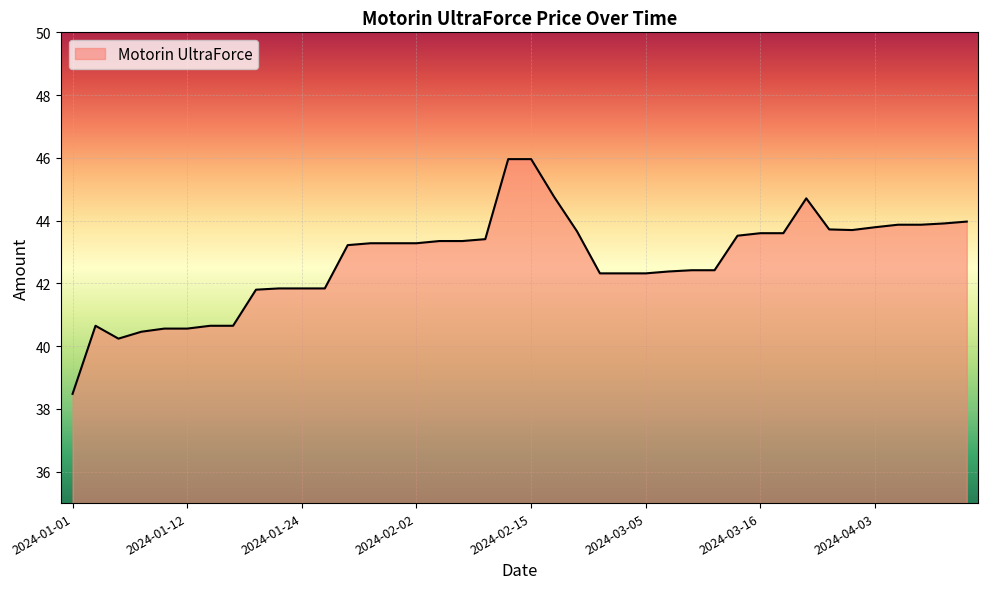

What is the average value?

42.7